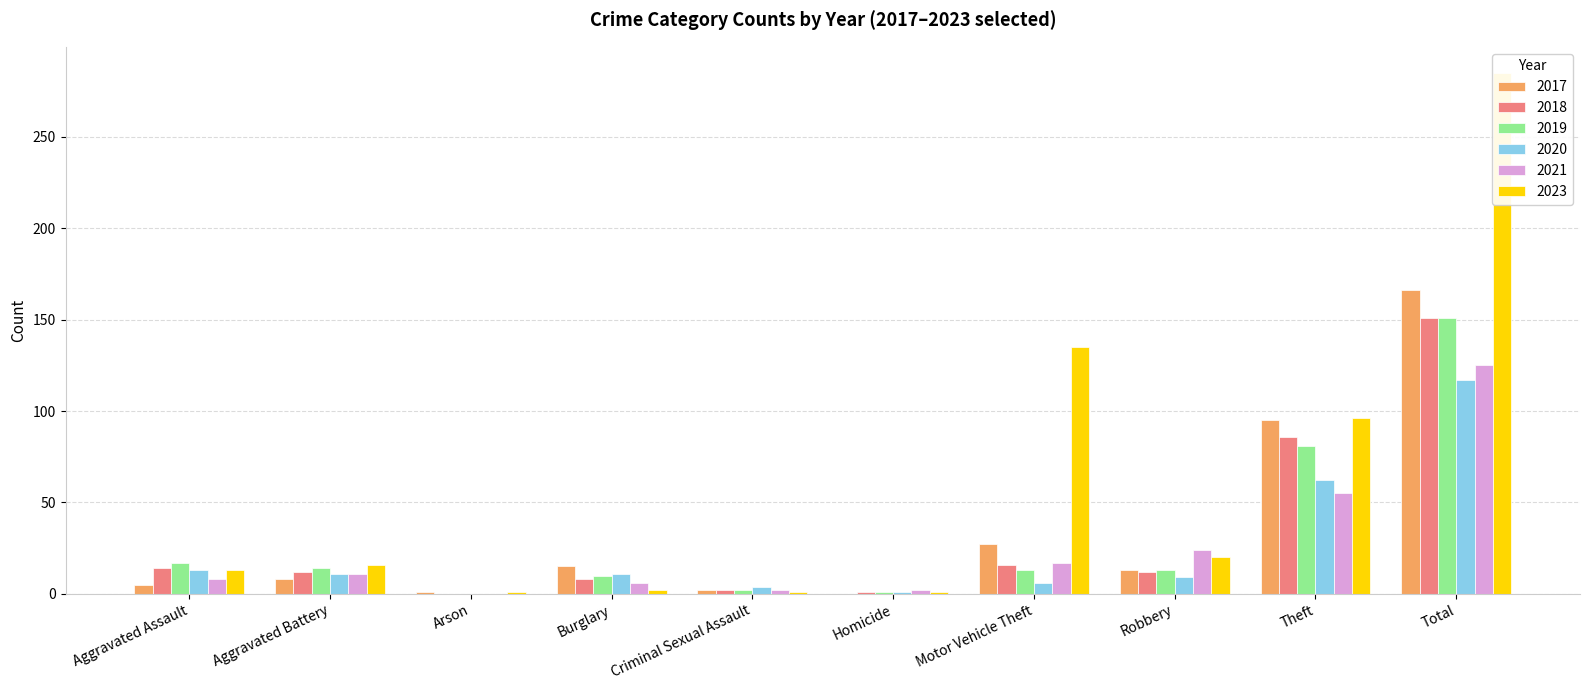

What is the approximate value of 2018 at Homicide?

1